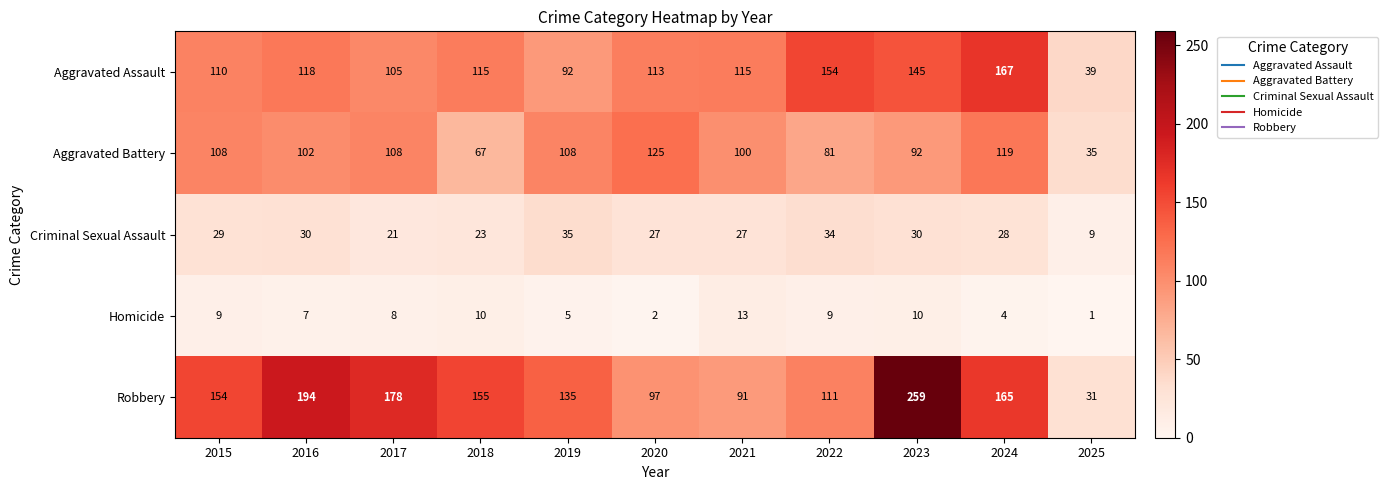

Rank the series at 2017 from highest to lowest value.

Robbery, Aggravated Battery, Aggravated Assault, Criminal Sexual Assault, Homicide